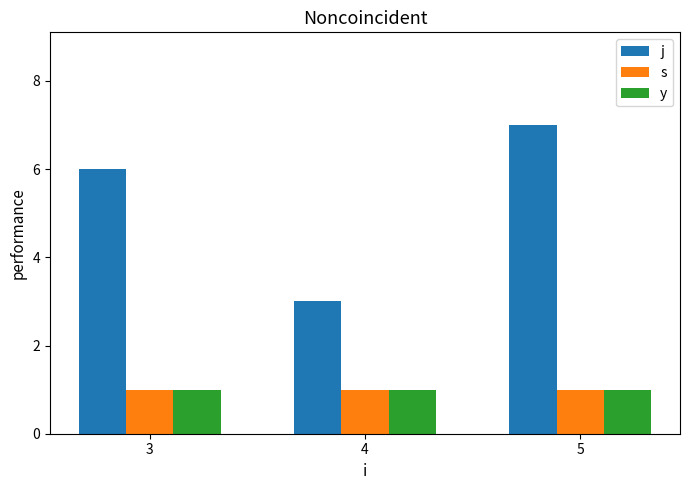

What is the difference between the j values at 4 and 3?

3